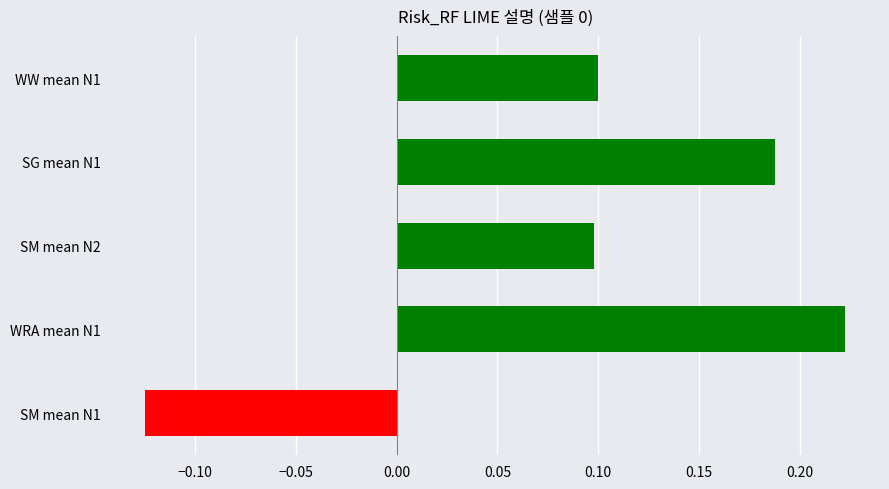

What is the label of the 4th bar from the bottom?

SG mean N1